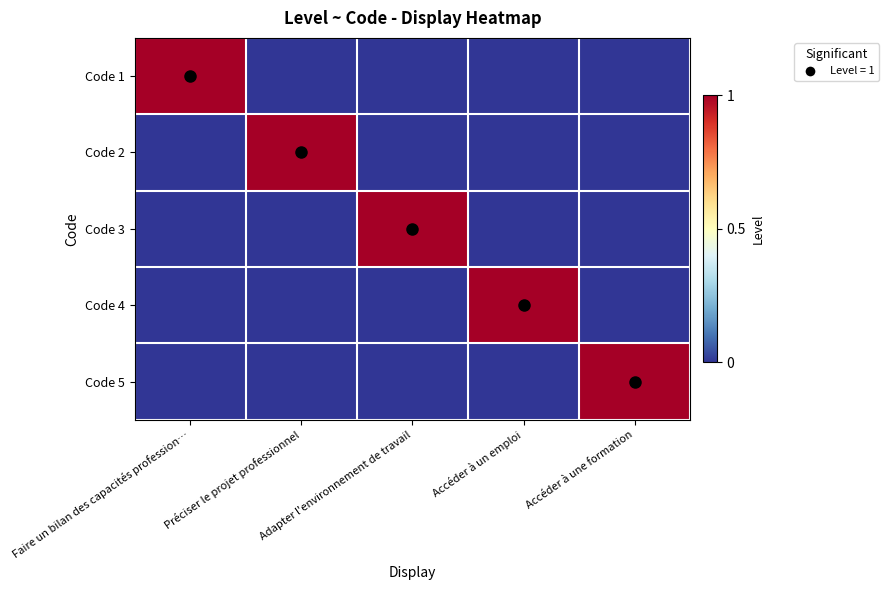

Which has a higher value, Faire un bilan des capacités profession… or Préciser le projet professionnel?

Faire un bilan des capacités profession…